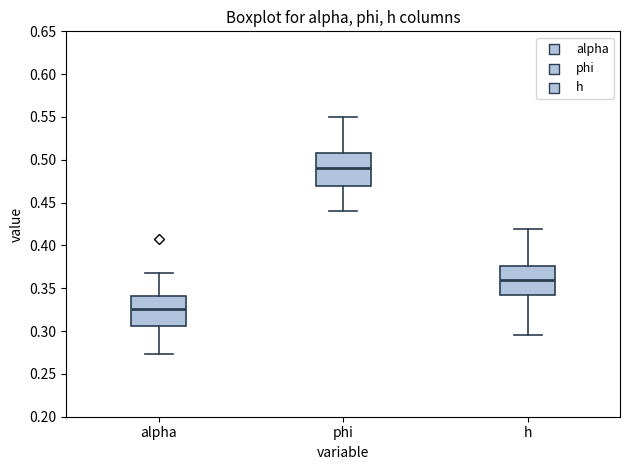

Which box's median line is the highest?

phi